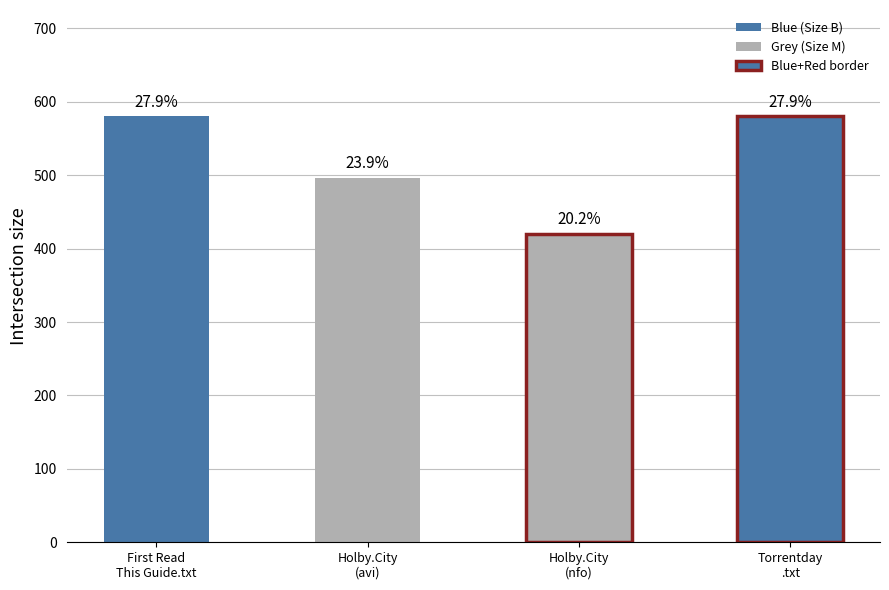

The value at First Read This Guide.txt is 580.0. True or false?

True